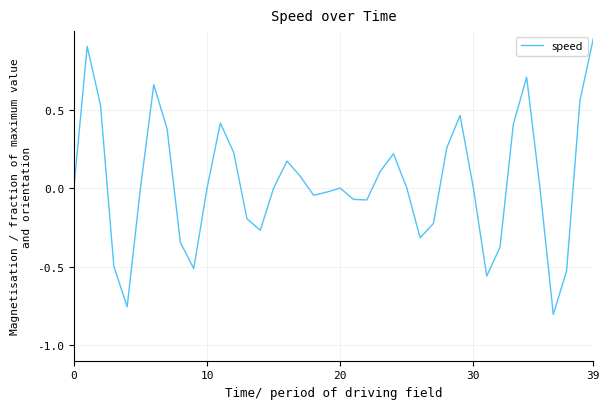

How many lines are shown in the chart?

1